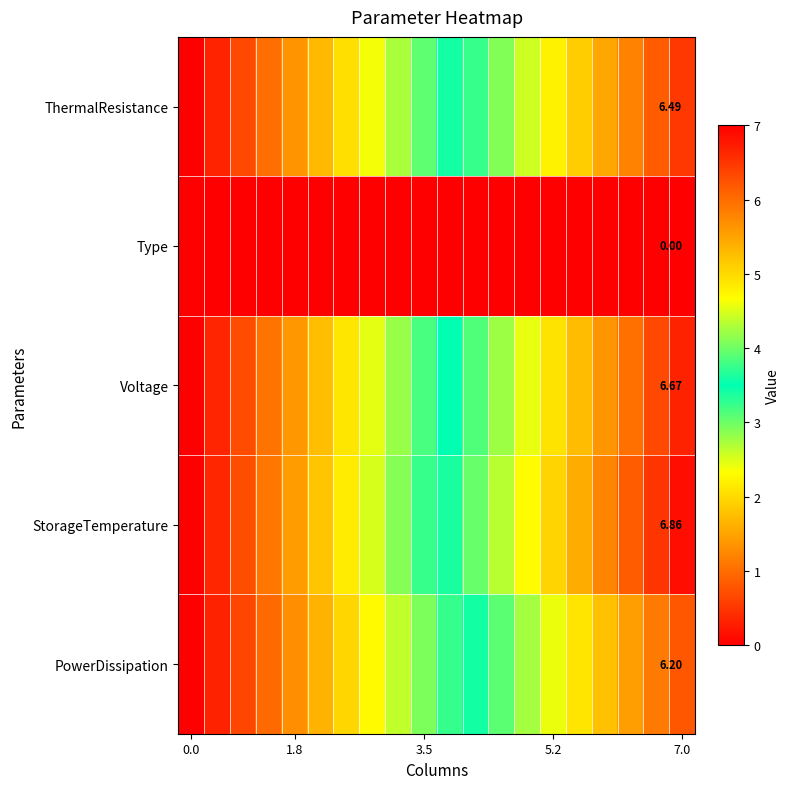

Which series has the largest total across all categories?

StorageTemperature